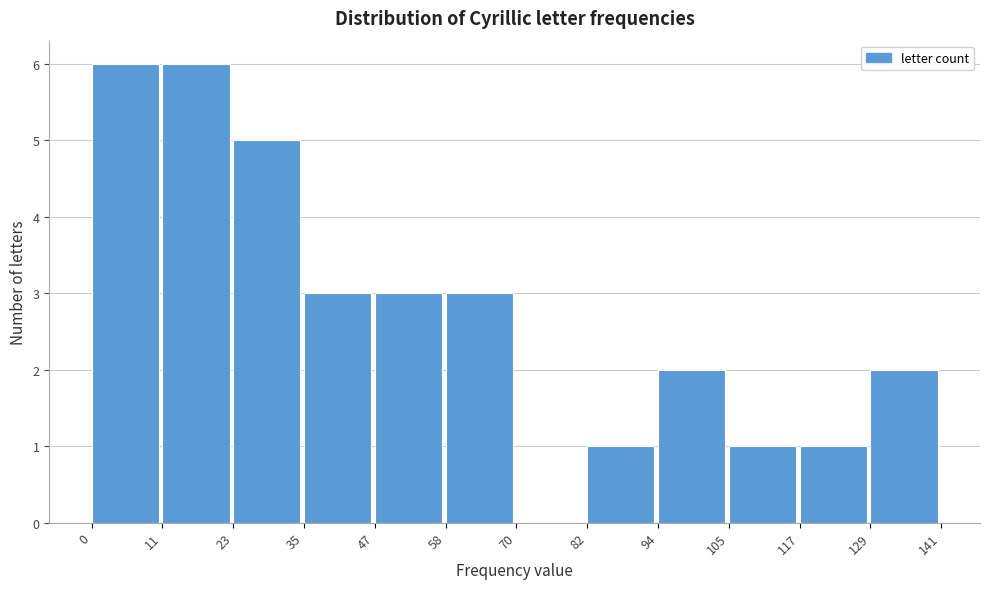

Reading left to right, list every bar in this chart as the range it spans on the x-axis followed by its height. The values are not printed on the chart, so give them approximately, as read against the axis.

0 to 11: 6
11 to 23: 6
23 to 35: 5
35 to 47: 3
47 to 58: 3
58 to 70: 3
70 to 82: 0
82 to 94: 1
94 to 105: 2
105 to 117: 1
117 to 129: 1
129 to 141: 2